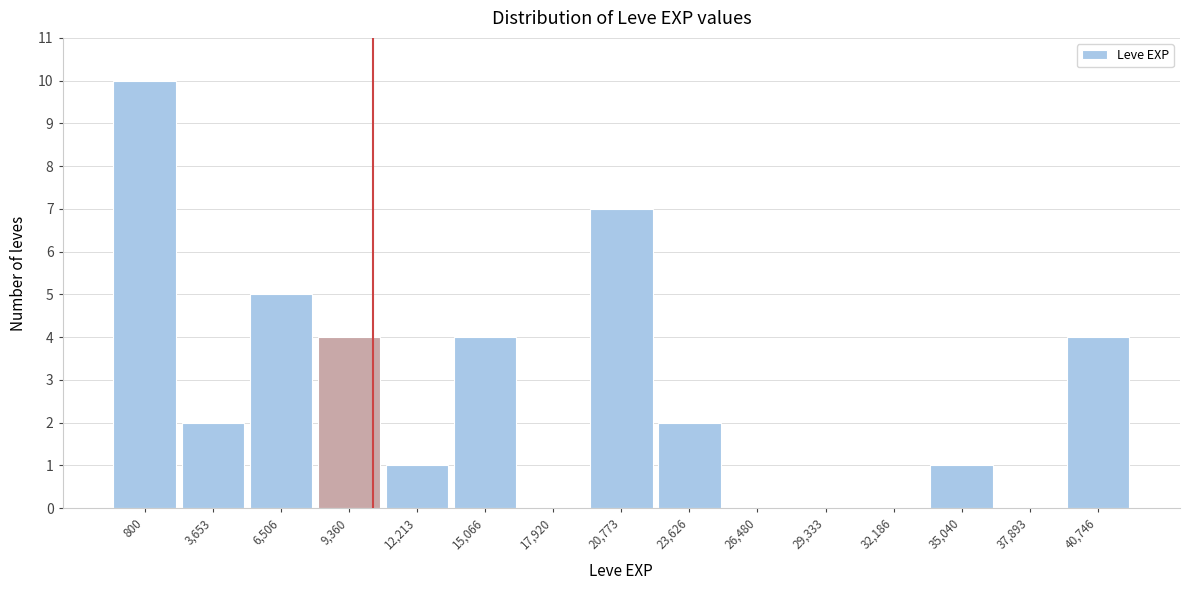

Reading right to left, what are all the values shown in this chart?

40,746=4	37,893=0	35,040=1	32,186=0	29,333=0	26,480=0	23,626=2	20,773=7	17,920=0	15,066=4	12,213=1	9,360=4	6,506=5	3,653=2	800=10